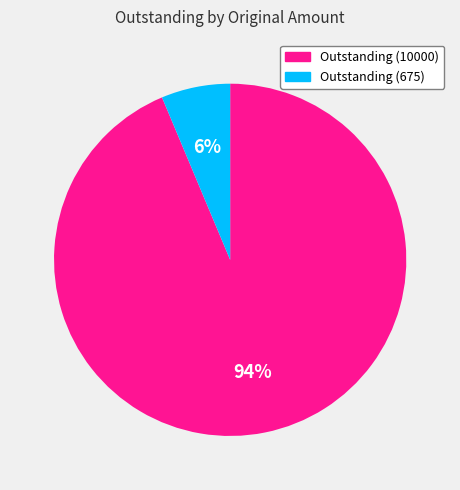

How many segments does this pie chart have?

2